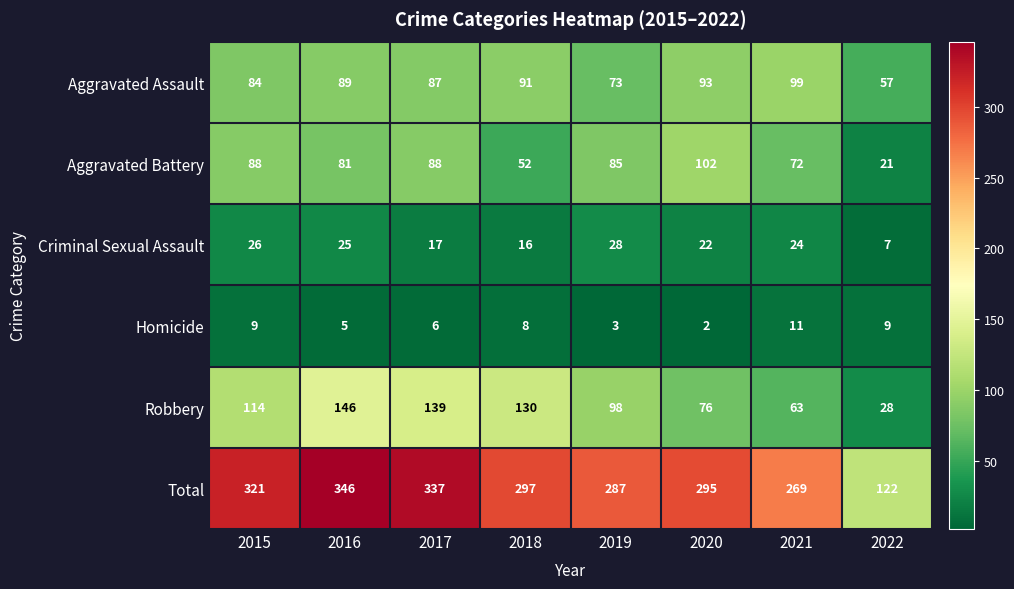

What is the difference between the second highest and second lowest values in the Homicide series?

6